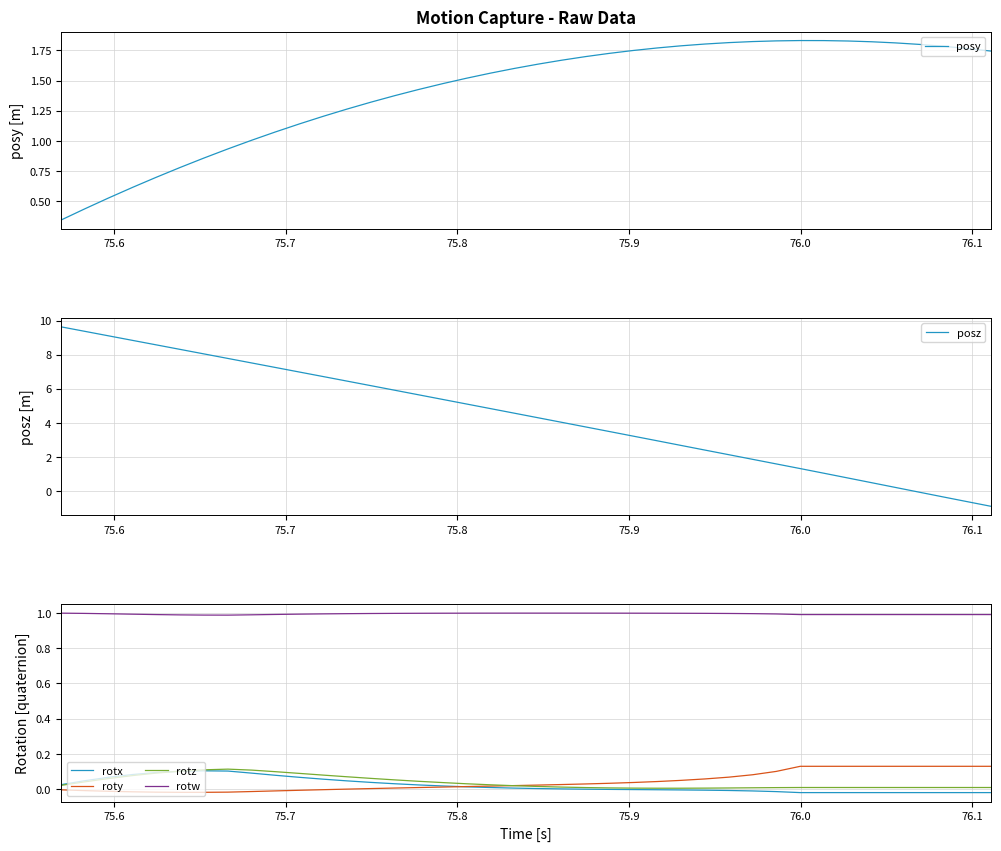

What is the difference between the second highest and minimum values in the posy series?

1.5